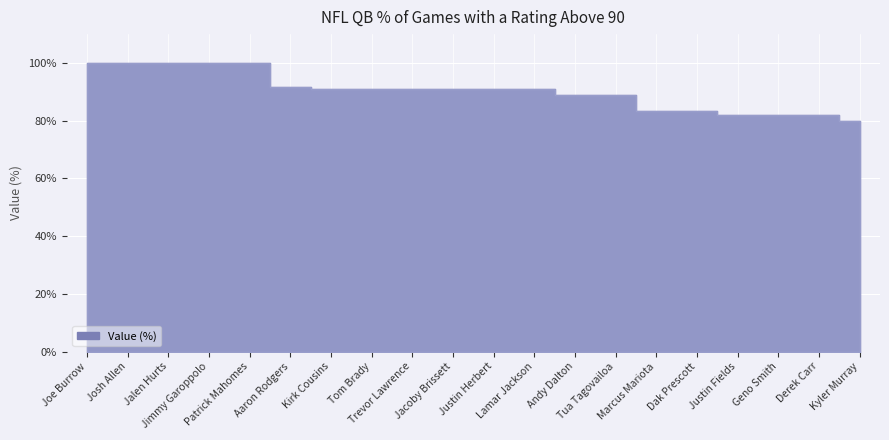

Which has a higher value, Joe Burrow or Kyler Murray?

Joe Burrow